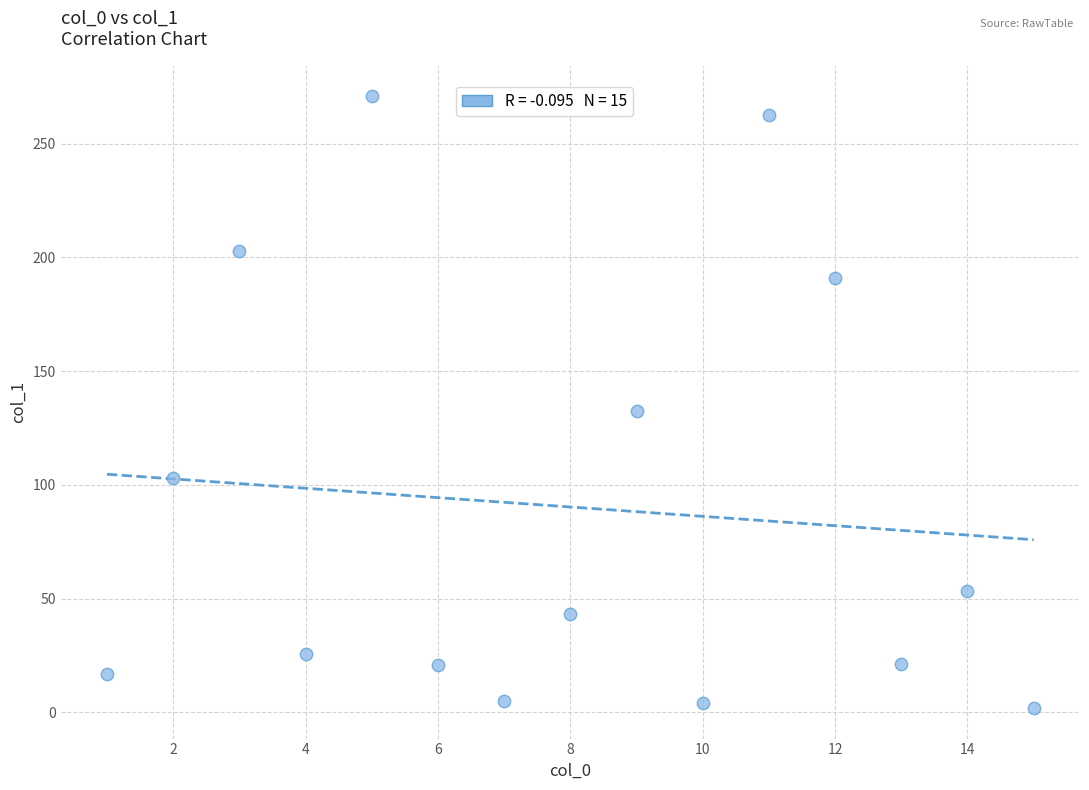

What Y value in the scatter plot is closest to 136?

132.3